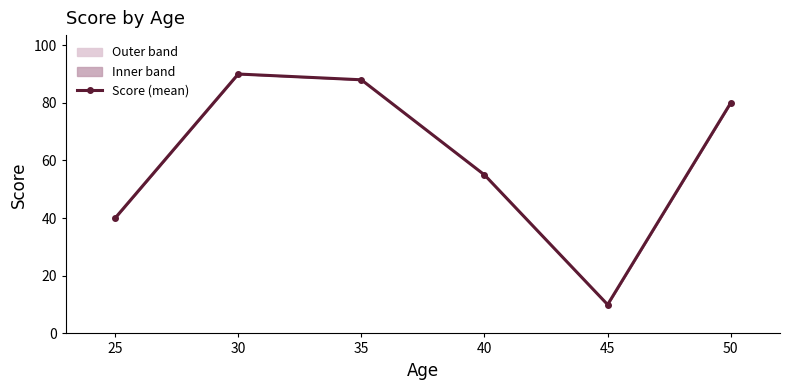

Reading left to right, what are all the values shown in this chart?

40	90	88	55	10	80